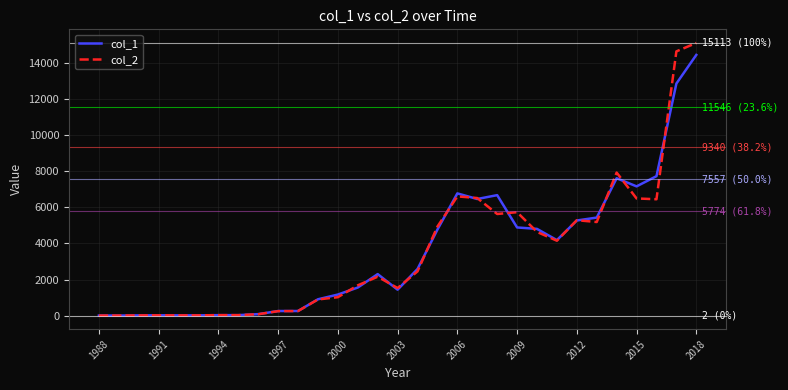

What are all the series names shown in the legend?

col_1, col_2